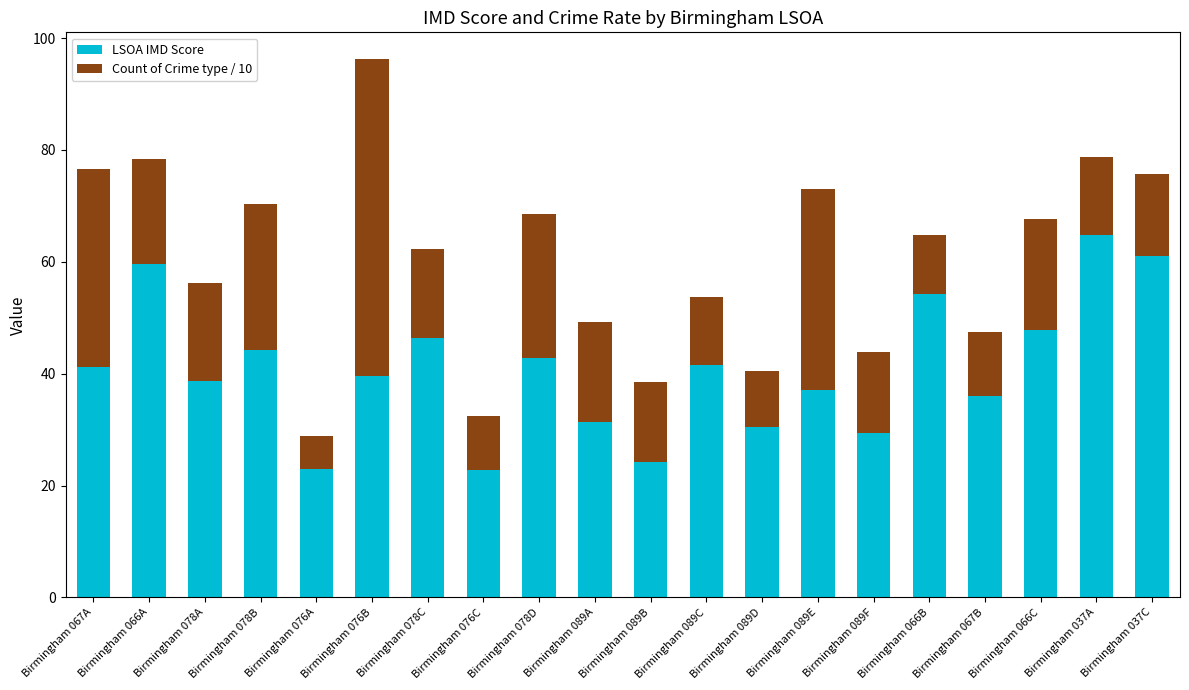

Is it true that LSOA IMD Score equals 39.5 at Birmingham 076B?

True